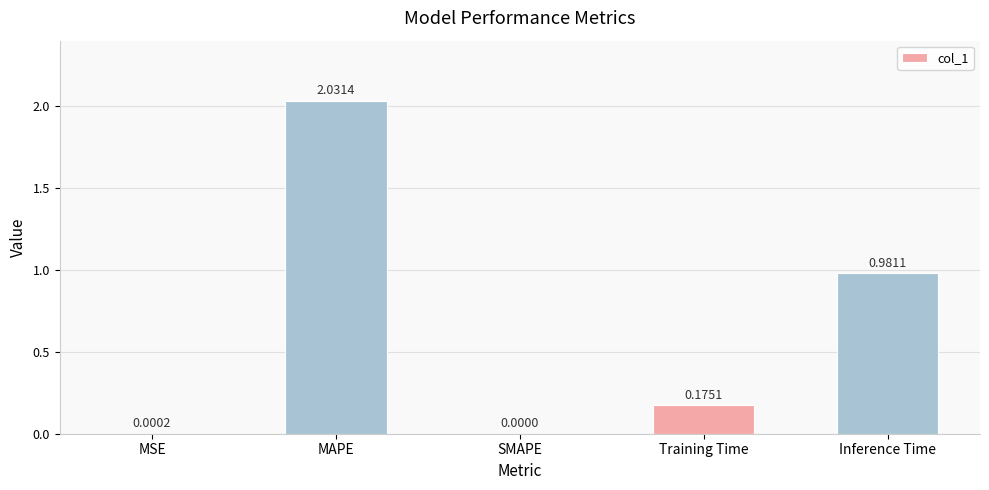

Between Inference Time and MAPE, which is larger?

MAPE